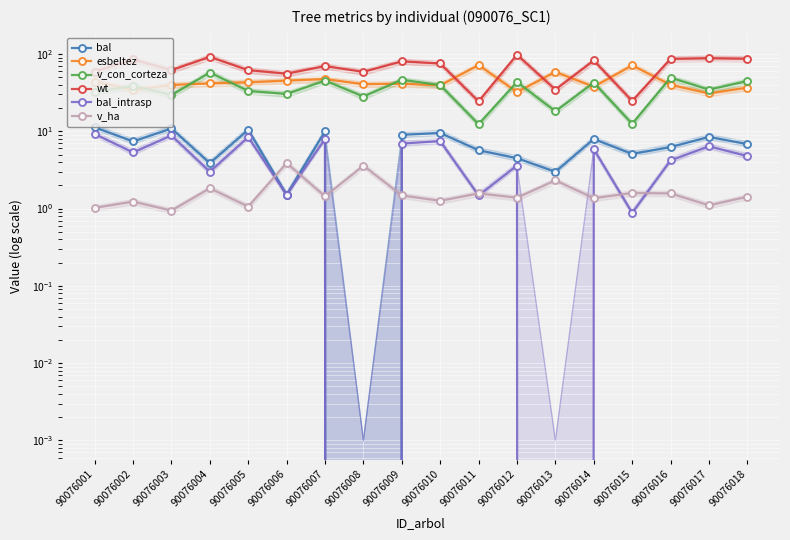

At 90076012, list the series in order from largest to smallest.

wt, v_con_corteza, esbeltez, bal, bal_intrasp, v_ha